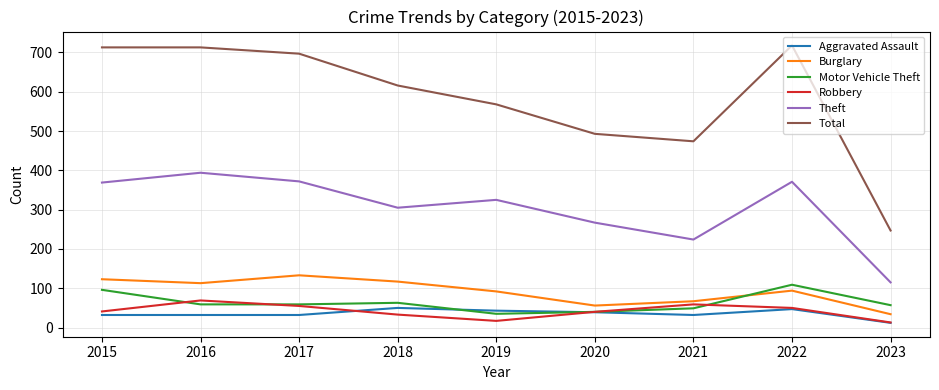

True or false: Theft and Total cross at least once.

False